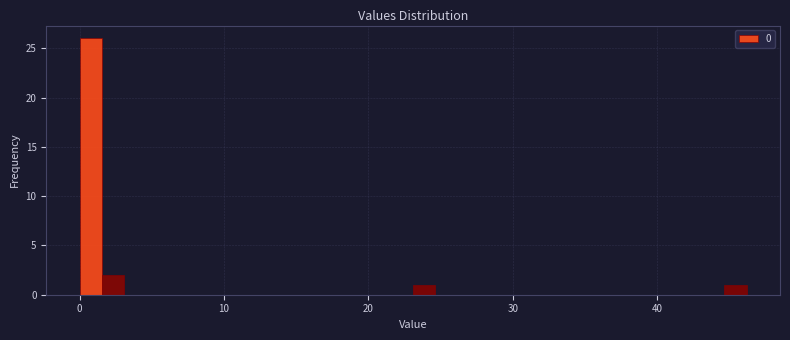

Read against the x-axis, roughly where is the centre of the tallest bar?

1